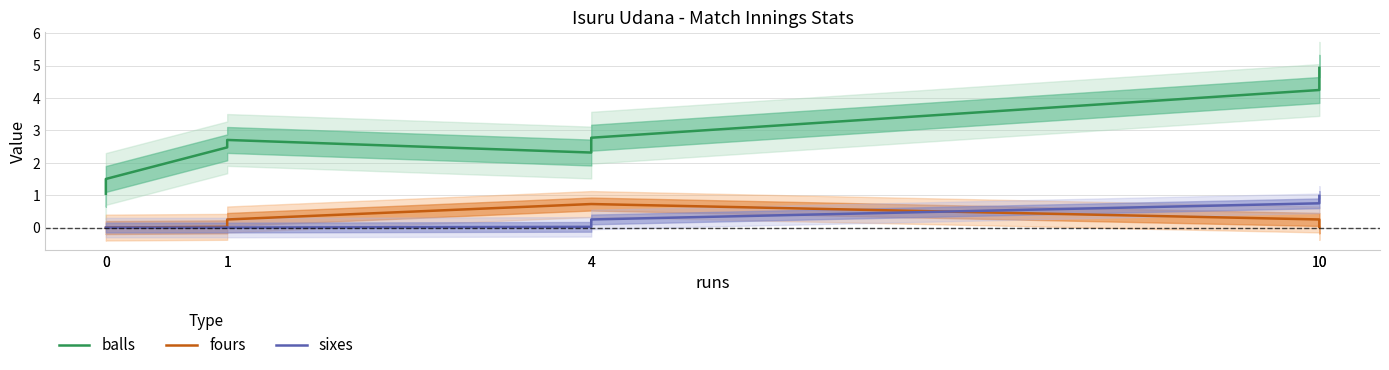

How many data points in fours are above 0?

7